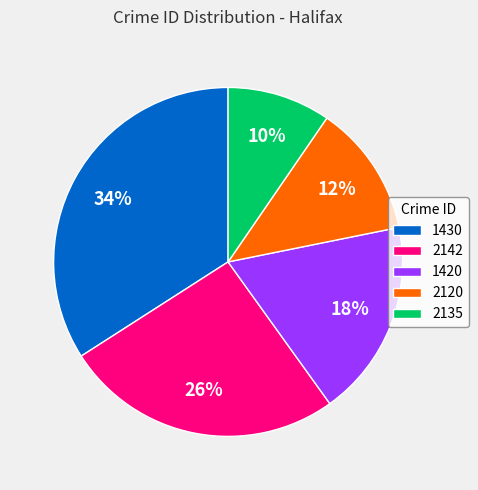

Is the sum of 1430 and 2135 greater than half?

No